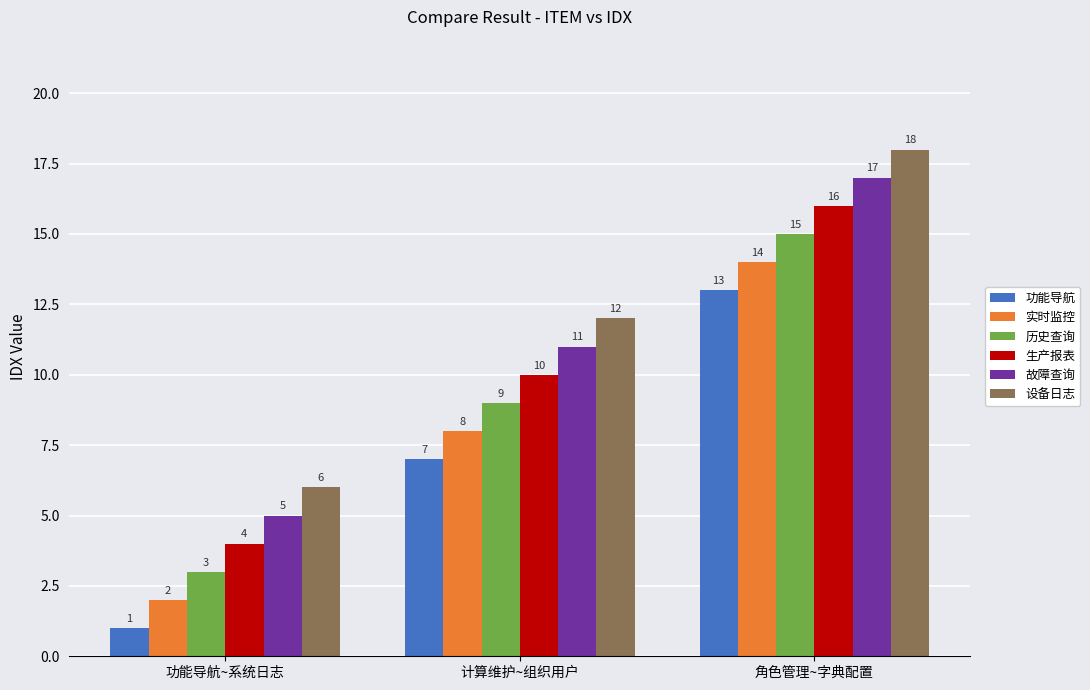

What is the label of the 2nd bar from the left?

计算维护~组织用户